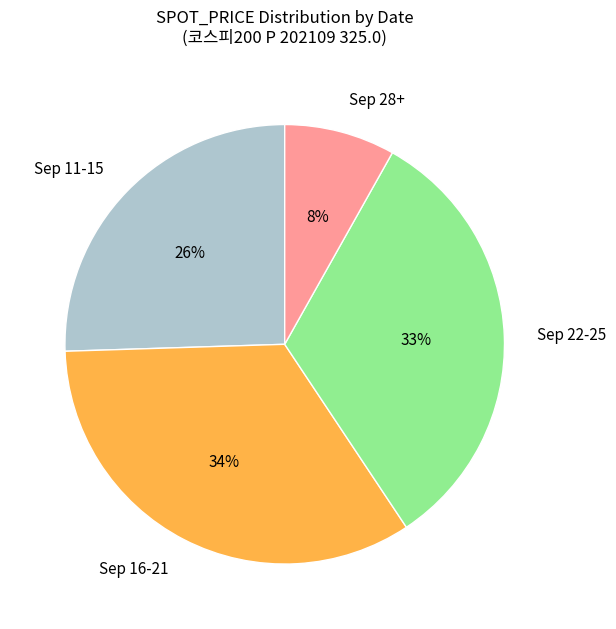

To the nearest percent, what is the difference between the largest and smallest slice percentages?

26%